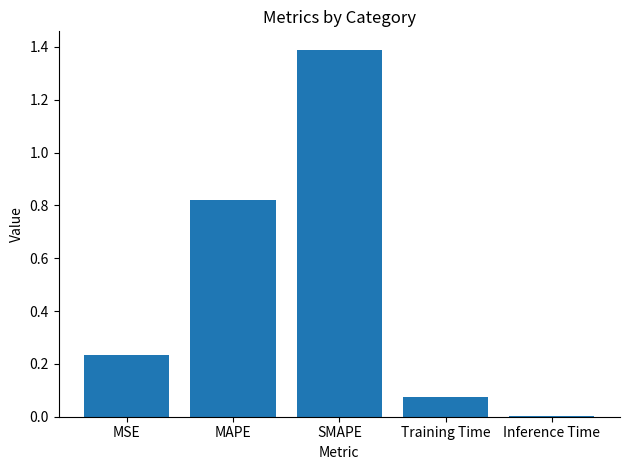

What is the change in value from MAPE to SMAPE?

+0.6